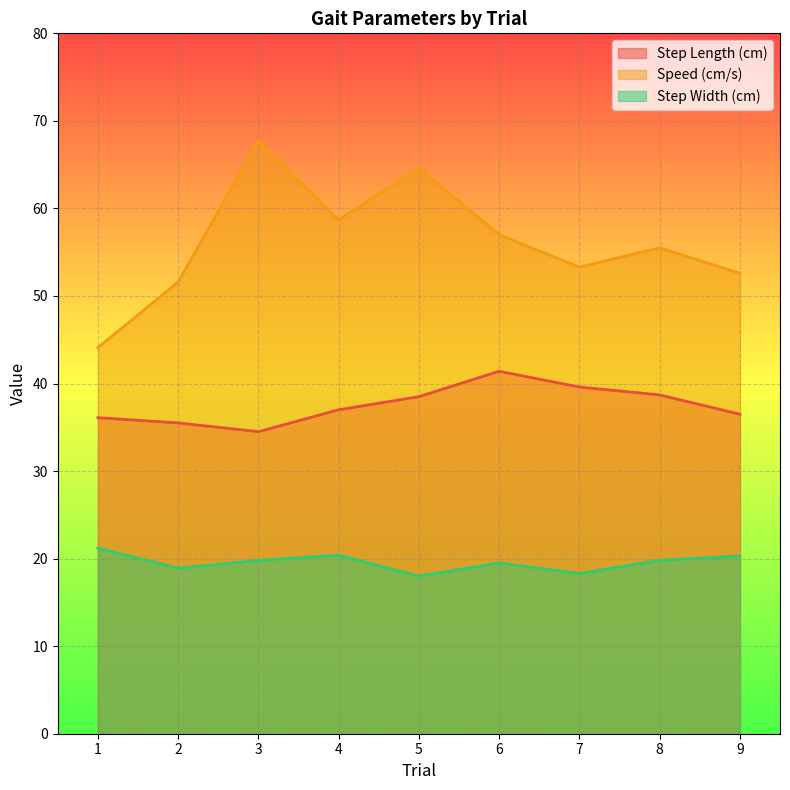

At which label does Speed (cm/s) reach its minimum?

1